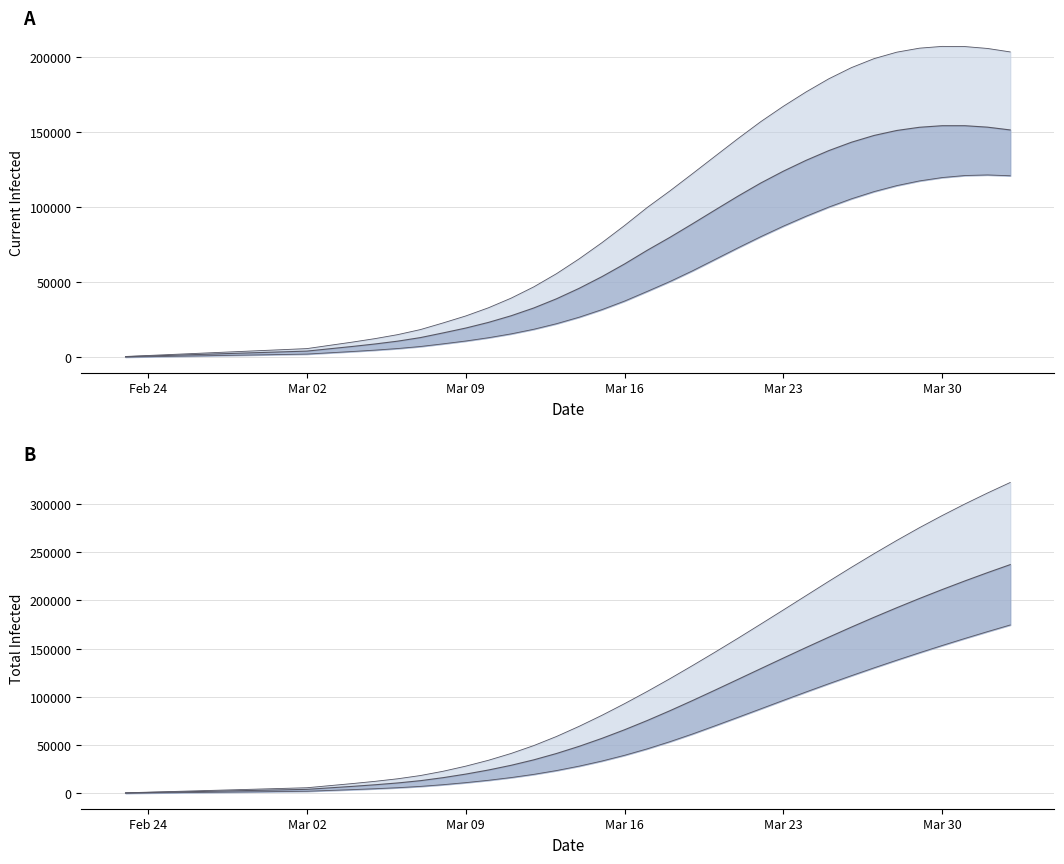

At how many categories does at least one series exceed 17391?

27